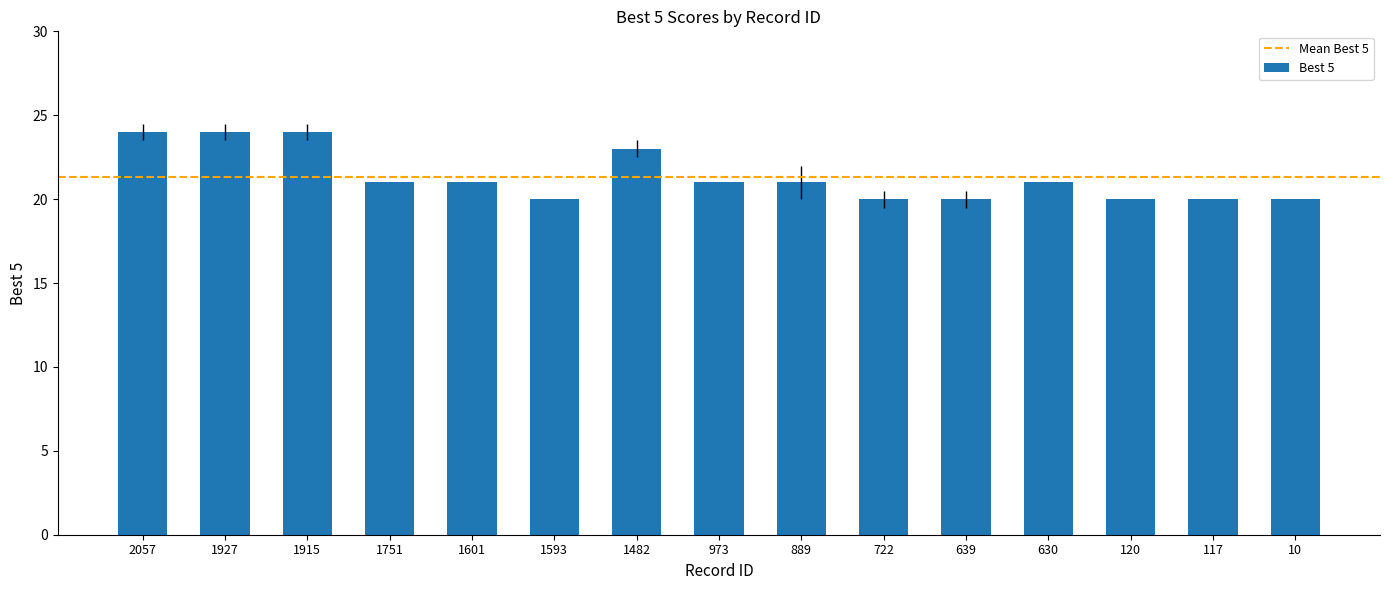

Count the values in the range 20 to 23.

12